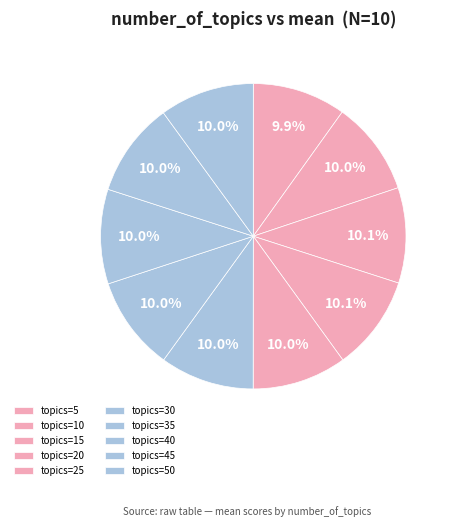

To the nearest percent, what is the average slice percentage?

10%